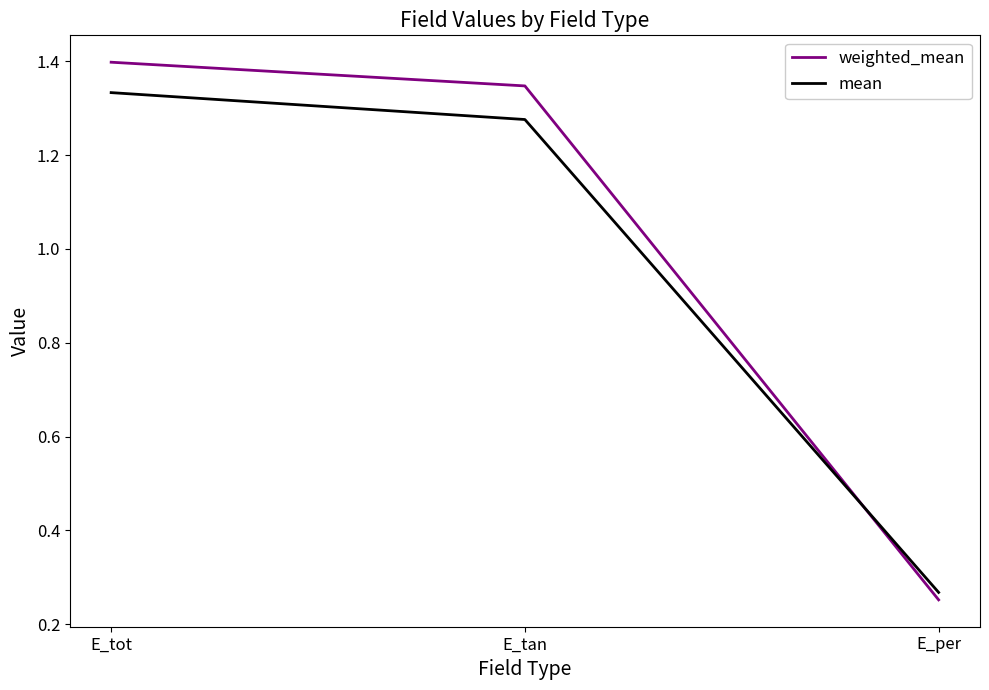

Rank the series at E_tan from highest to lowest value.

weighted_mean, mean